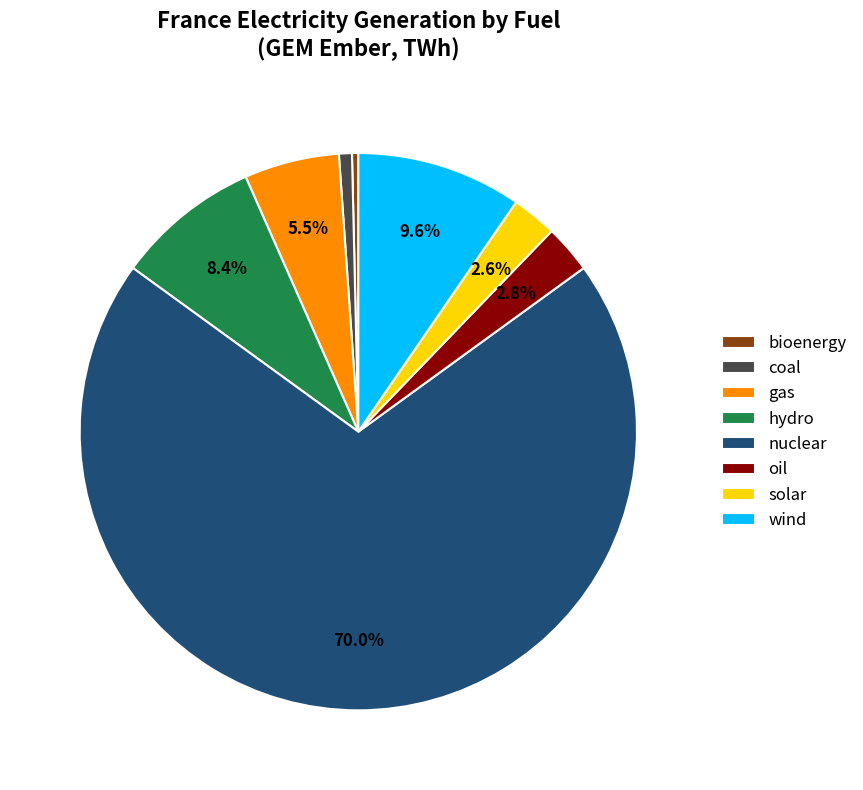

Is the sum of hydro and bioenergy greater than half?

No